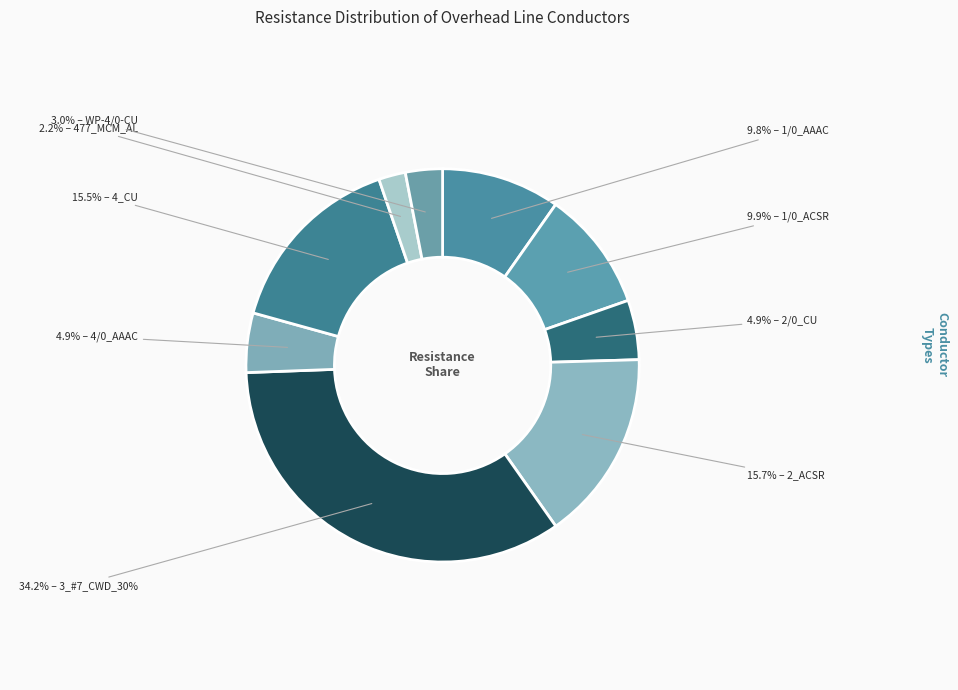

How many segments does this pie chart have?

9